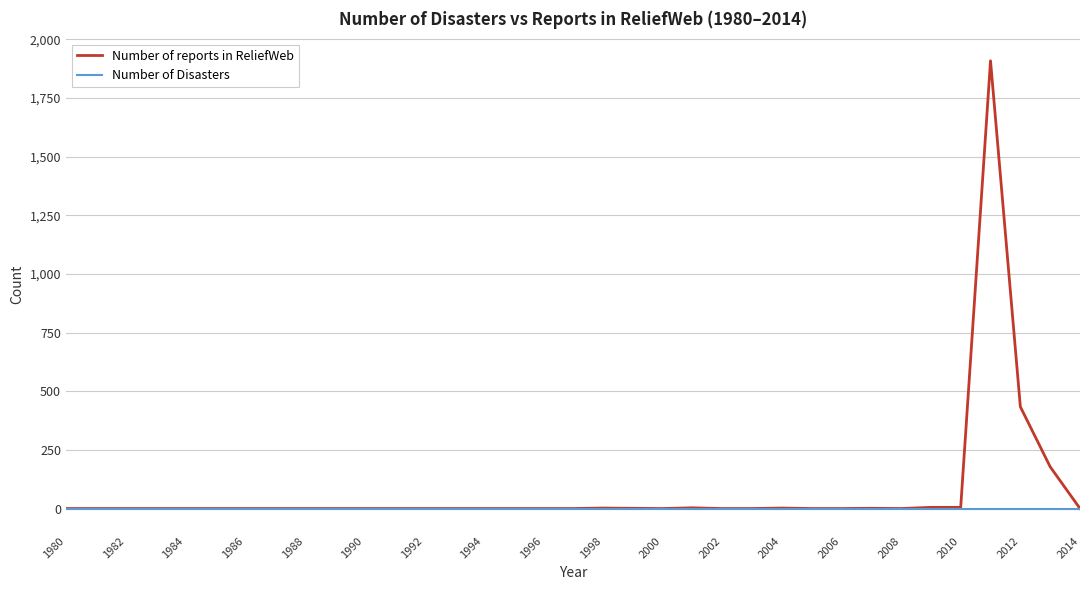

Which series has the largest range (max minus min)?

Number of reports in ReliefWeb